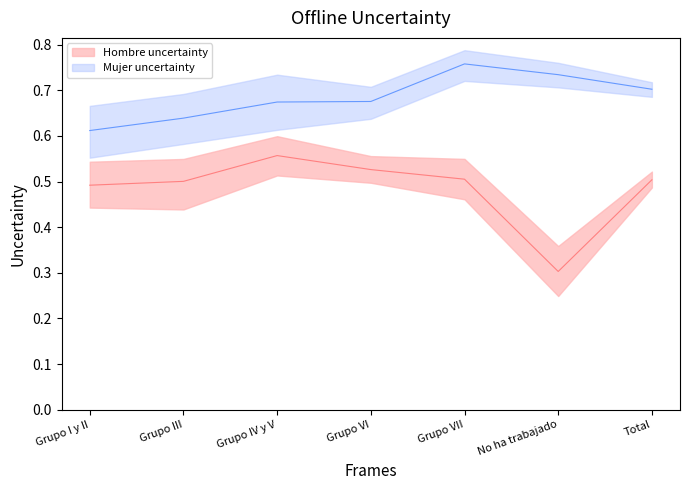

What is the label of the 4th point from the right?

Grupo VI